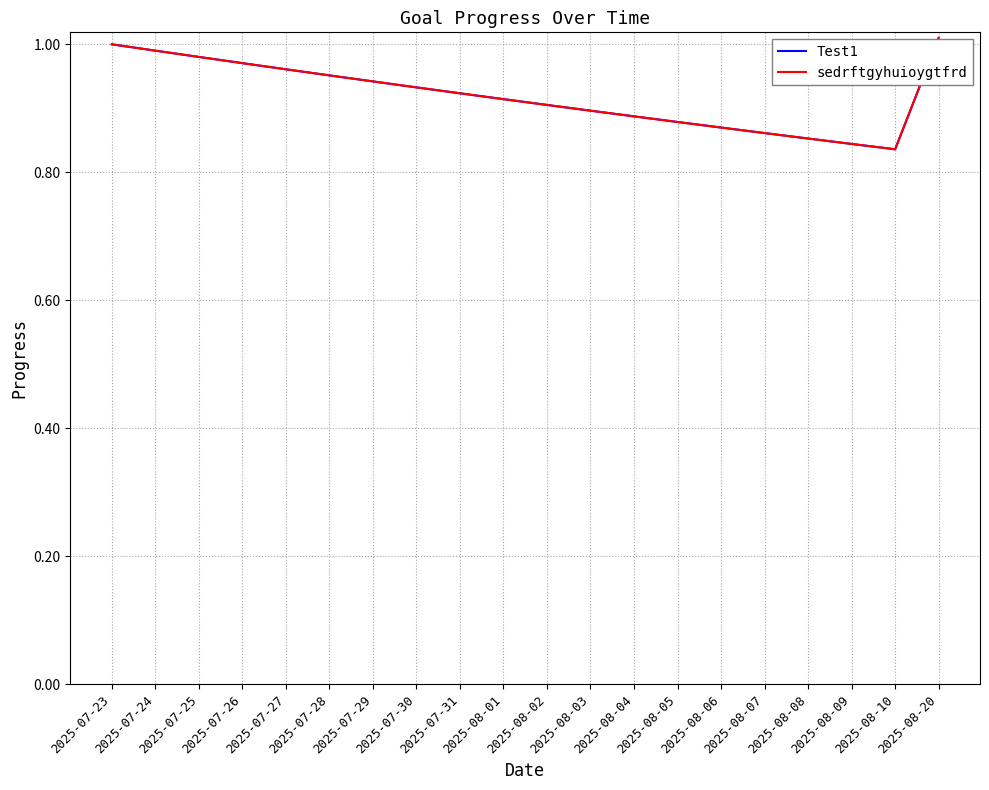

The value of Test1 at 2025-08-08 is 0.9. True or false?

True